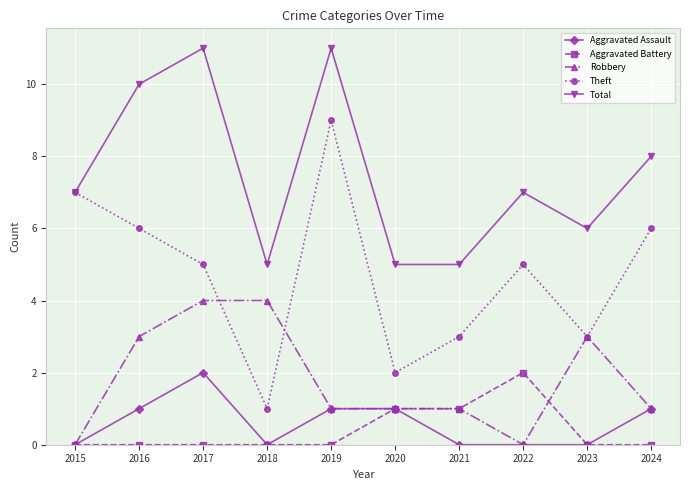

True or false: Aggravated Battery and Theft intersect in this chart.

False